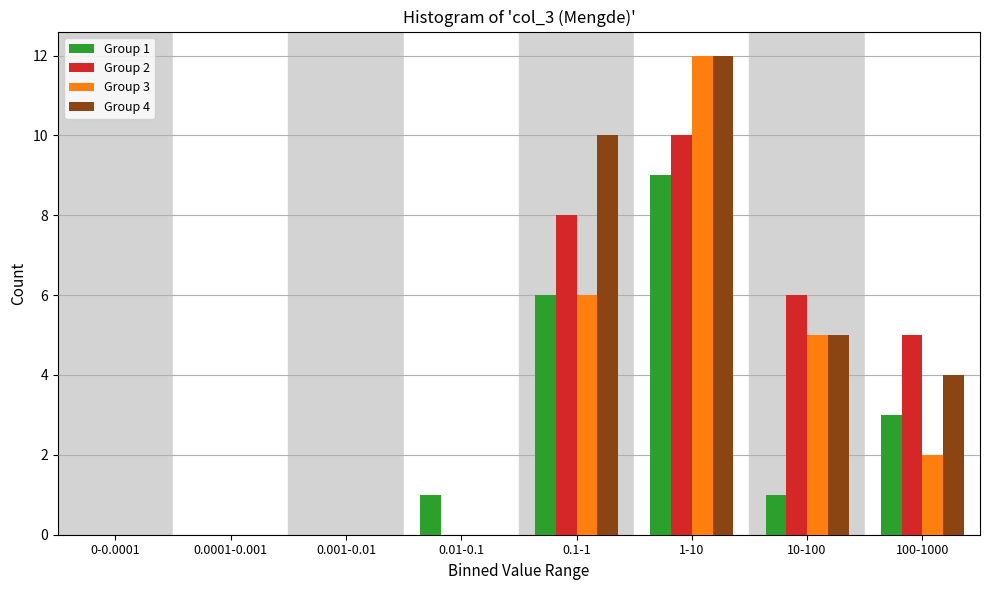

What is the greatest value displayed?

12